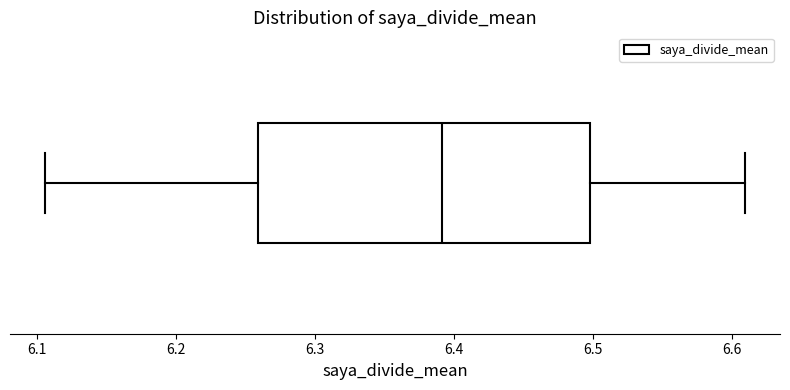

Transcribe this box plot: give where the median line is, the range the box spans, and where the two whiskers end, as read against the x-axis. The values are not printed on the chart, so give them approximately, as read against the axis.

median 6.39, box 6.26 to 6.50, whiskers 6.11 to 6.61